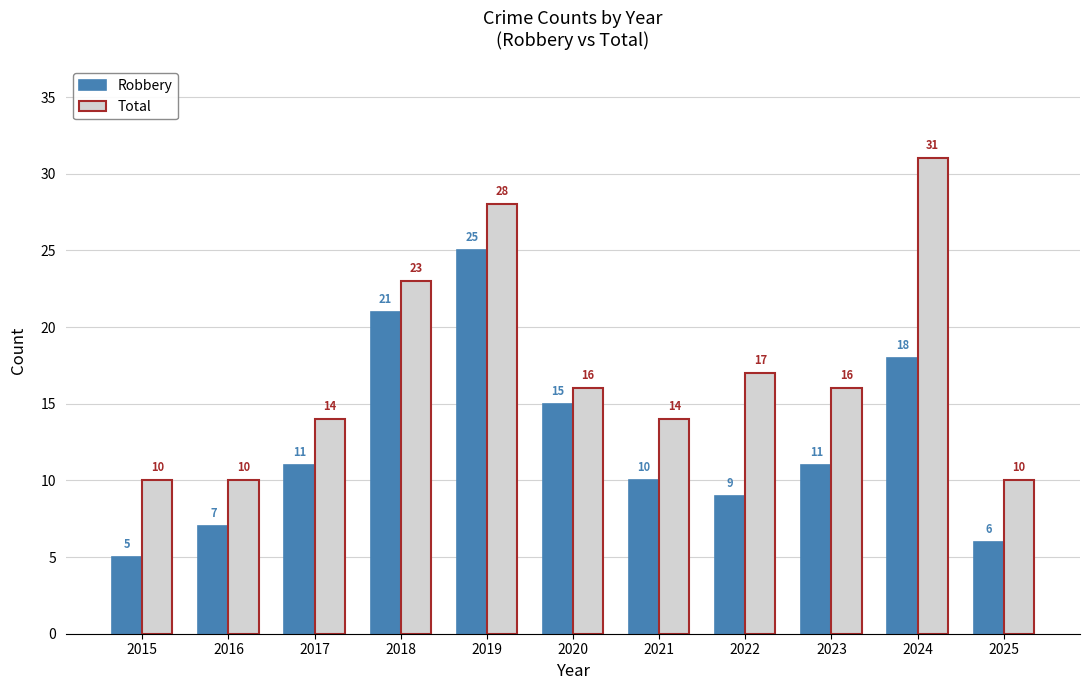

What is the sum of the Total values at 2020 and 2022?

33